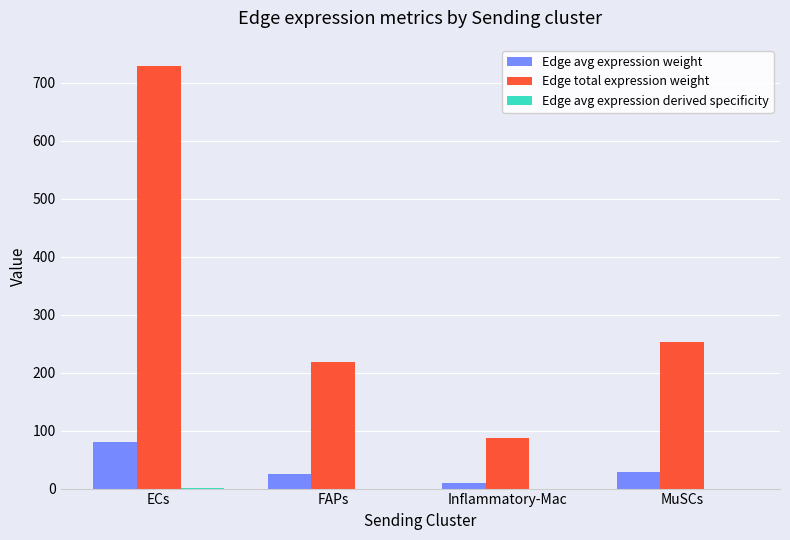

What is the approximate value of Edge total expression weight at MuSCs?

252.0